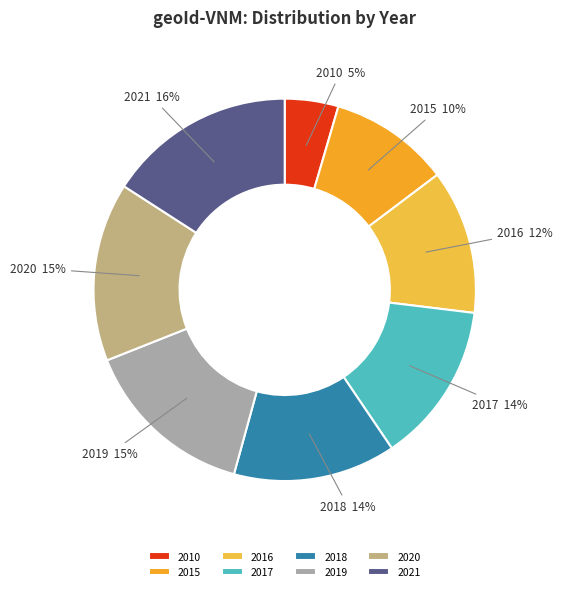

To the nearest percent, what portion does 2019 represent?

15%